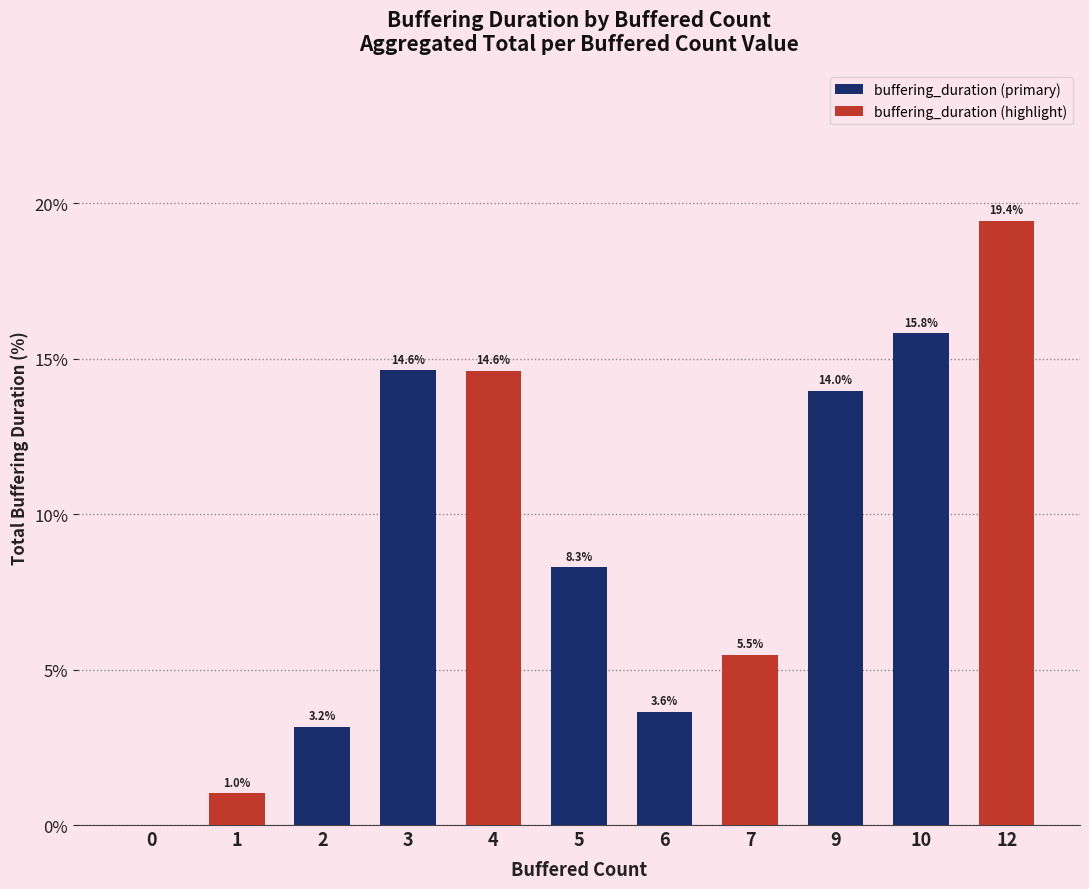

How many values are above zero?

10